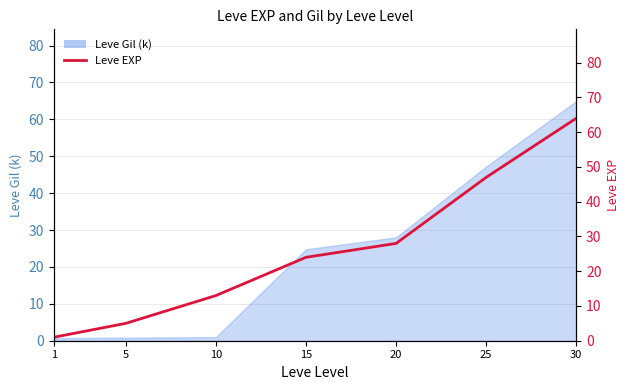

Between 5 and 15, which is larger?

15